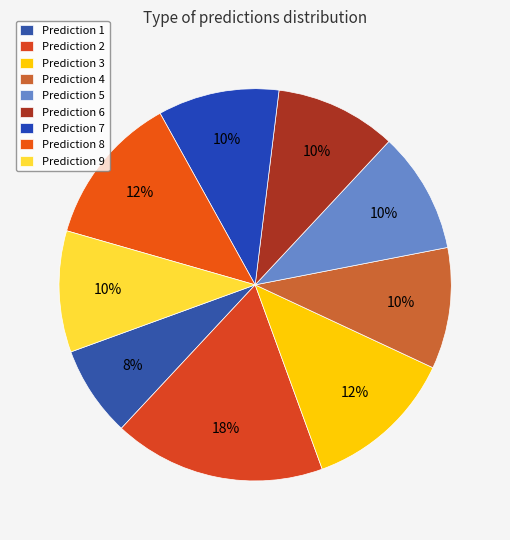

Does any single category account for the majority?

No